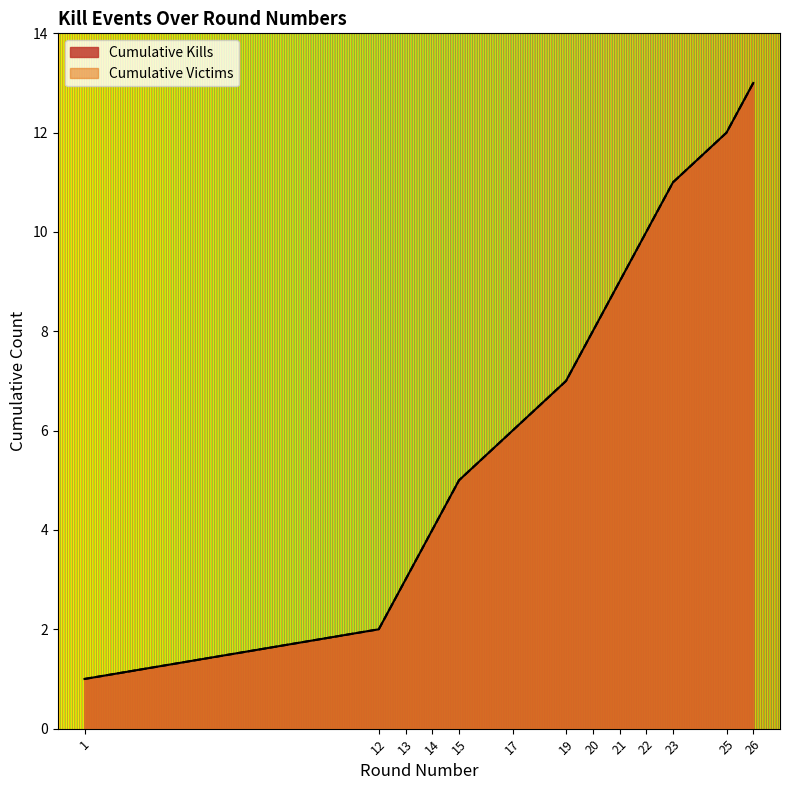

Does the chart display data point markers on the line(s)?

No